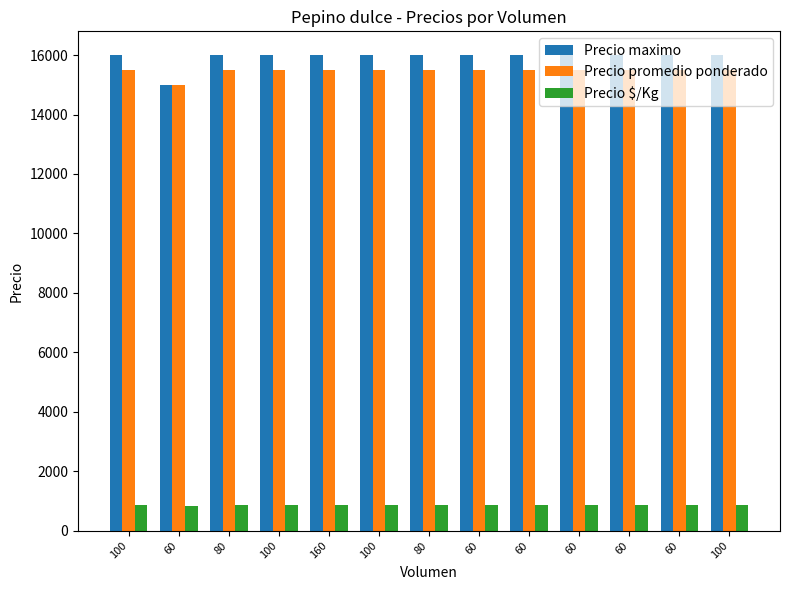

The value of Precio $/Kg at 100 is 861. True or false?

True